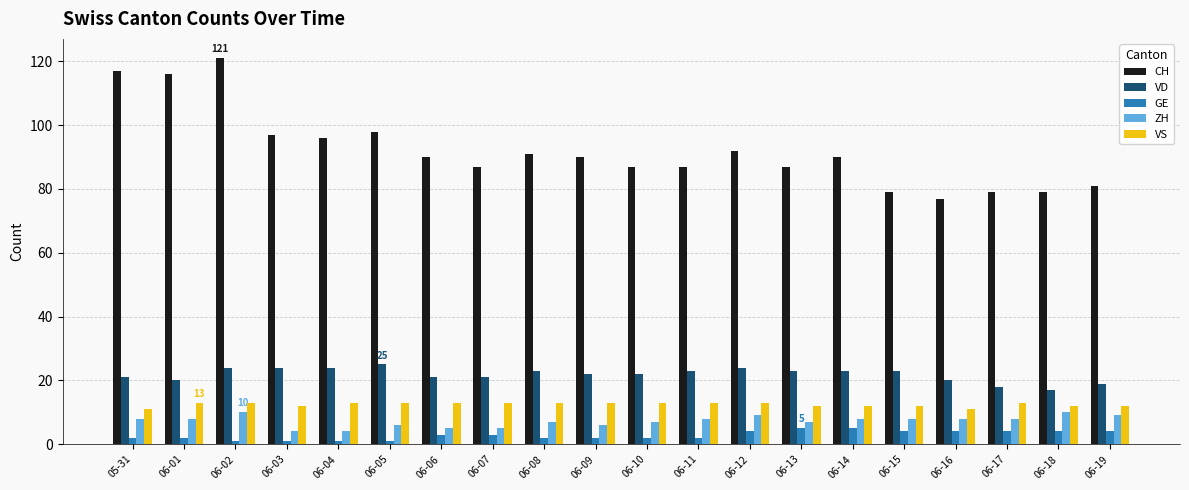

True or false: VD has a value of 38 at 06-11.

False